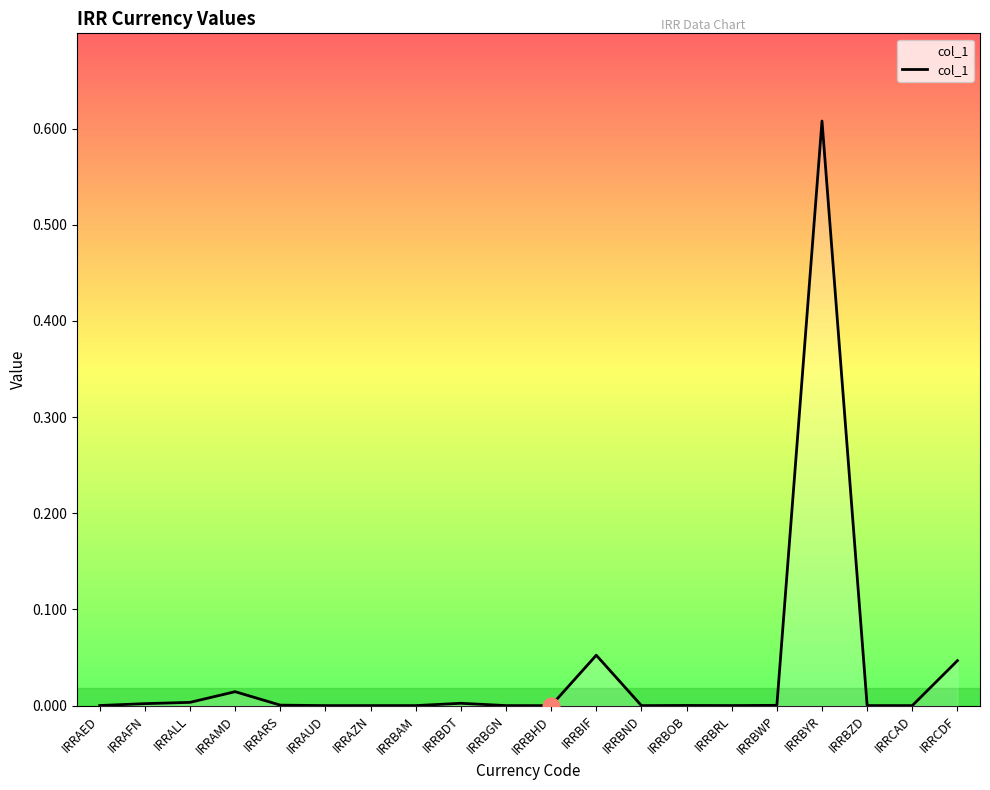

What position from the left is IRRCAD?

19